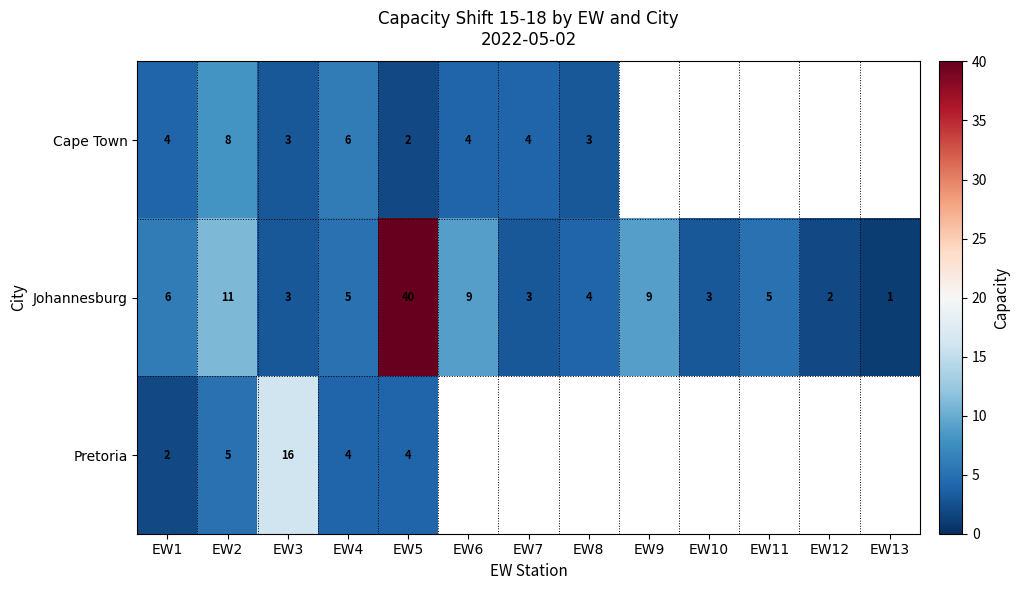

The value of Johannesburg at EW11 is 5. True or false?

True